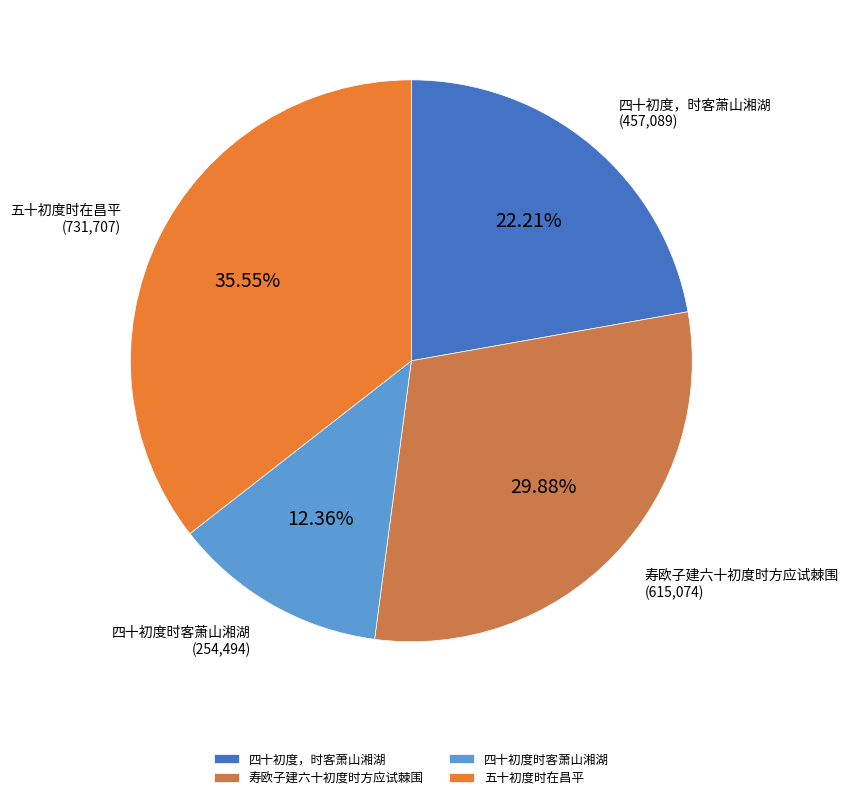

Does 寿欧子建六十初度时方应试棘围 account for over 50% of the chart?

No